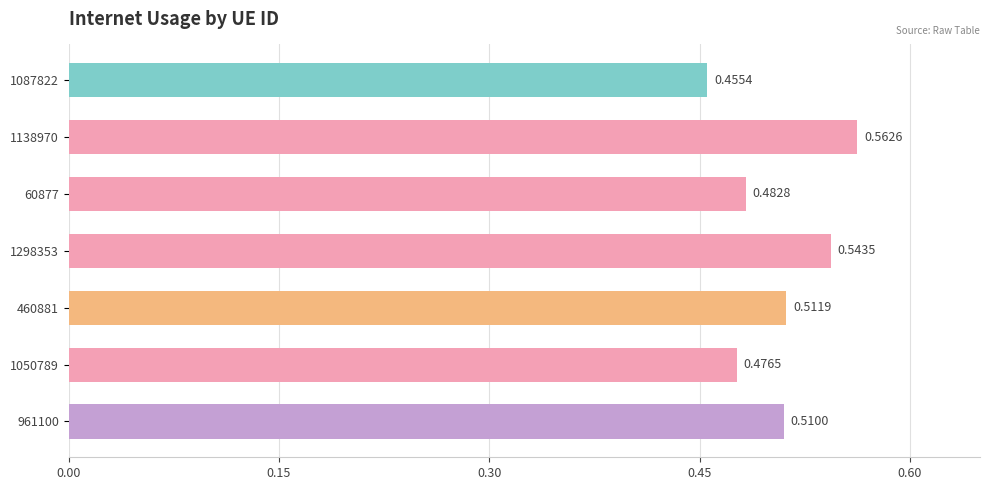

Rank the categories by value from highest to lowest.

1138970, 1298353, 460881, 961100, 60877, 1050789, 1087822